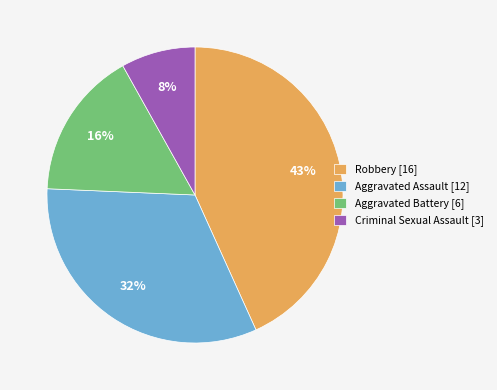

What percentage is the Aggravated Battery [6] slice, to the nearest percent?

16%